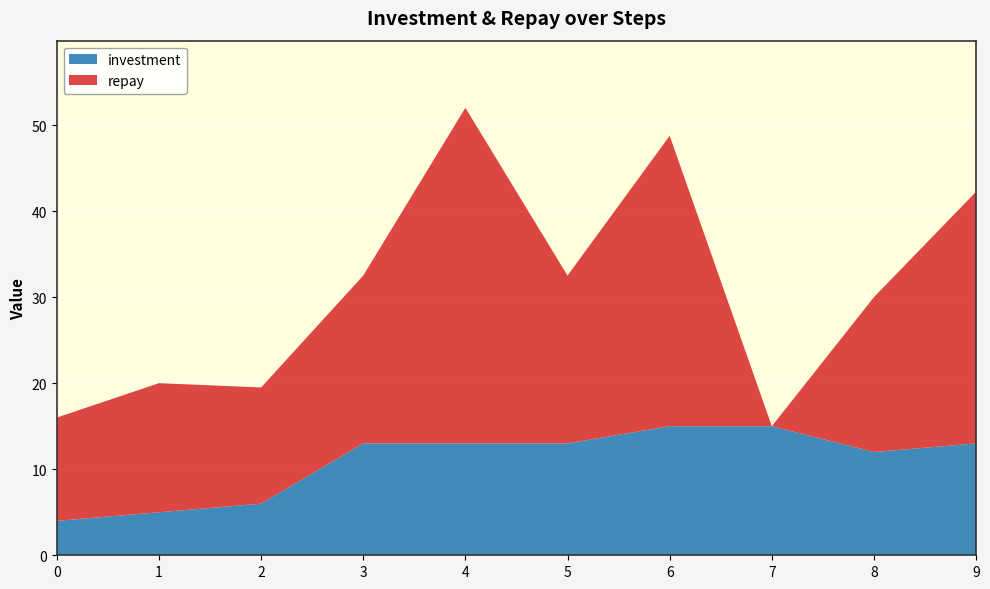

Reading right to left, extract all data points from this chart.

investment: 9=13.0	8=12.0	7=15.0	6=15.0	5=13.0	4=13.0	3=13.0	2=6.0	1=5.0	0=4.0
repay: 9=29.2	8=18.0	7=0.0	6=33.8	5=19.5	4=39.0	3=19.5	2=13.5	1=15.0	0=12.0